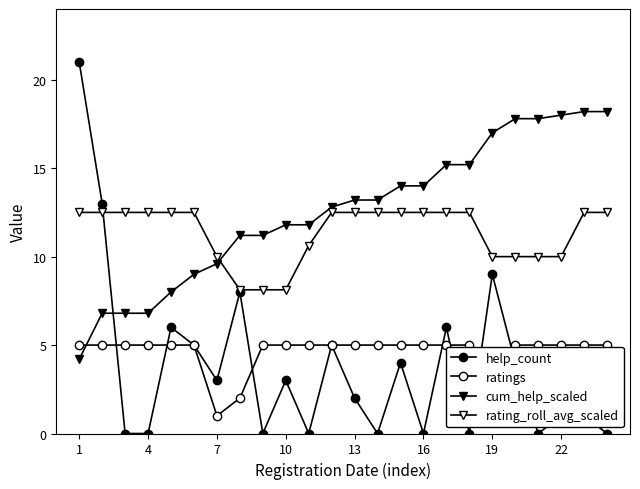

At how many categories does at least one series exceed 3?

24